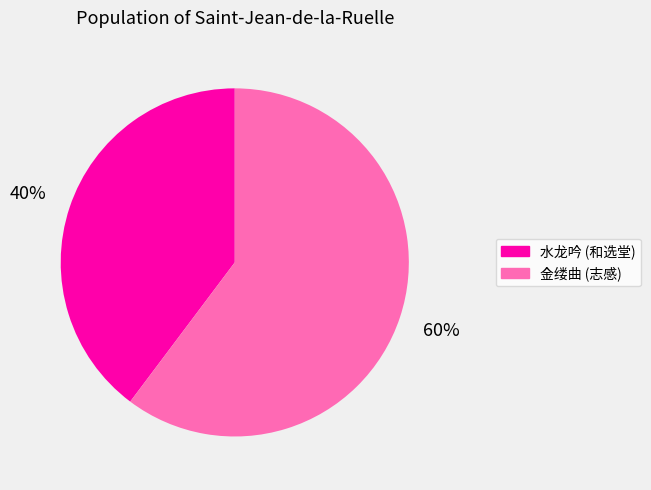

To the nearest percent, what is the average slice percentage?

50%